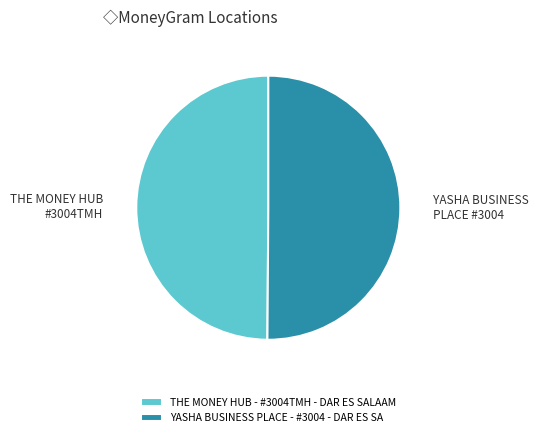

How many slices are in this pie chart?

2